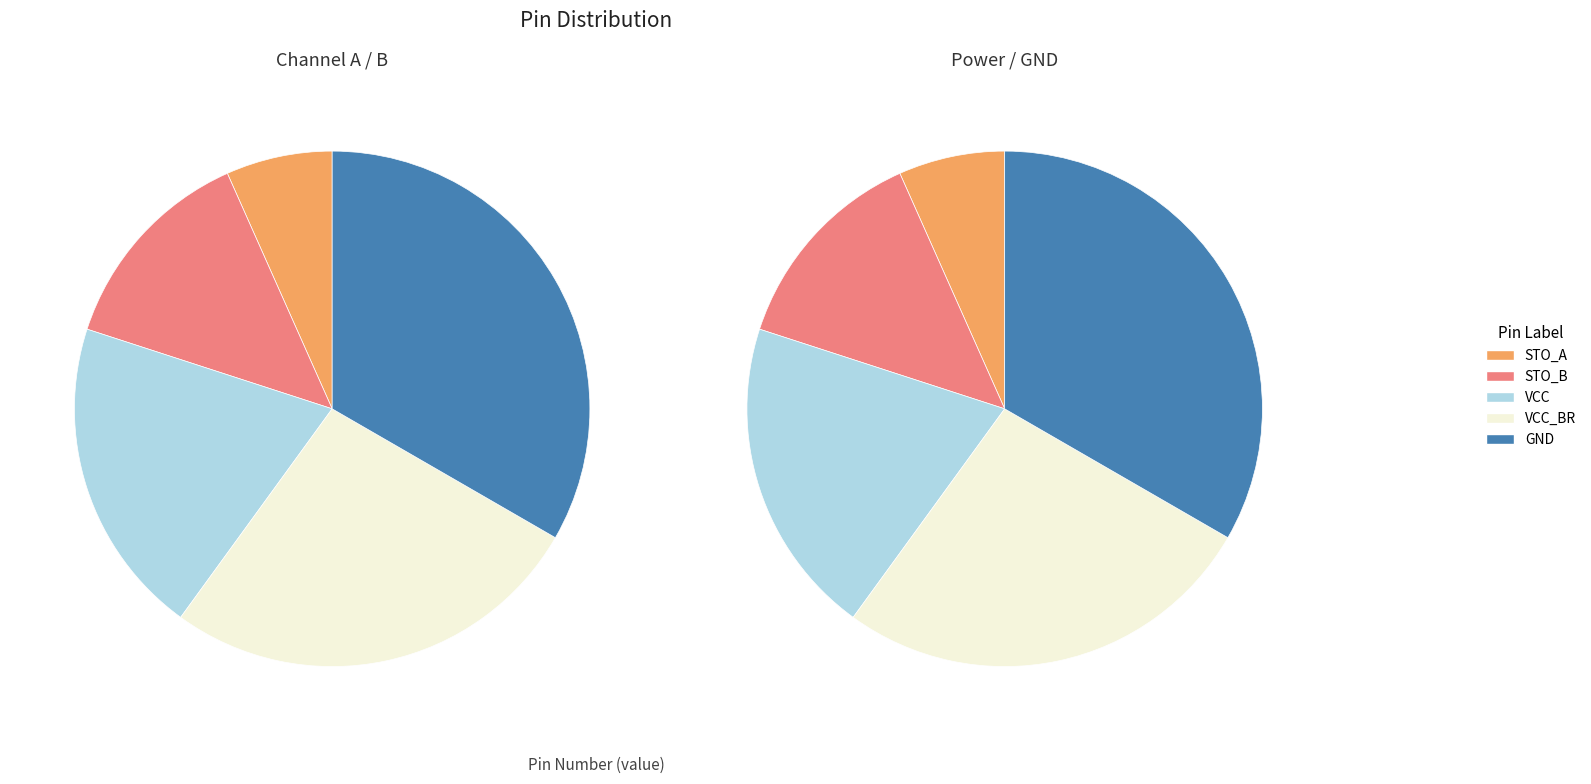

What percentage do VCC and VCC_BR together represent?

46.7%